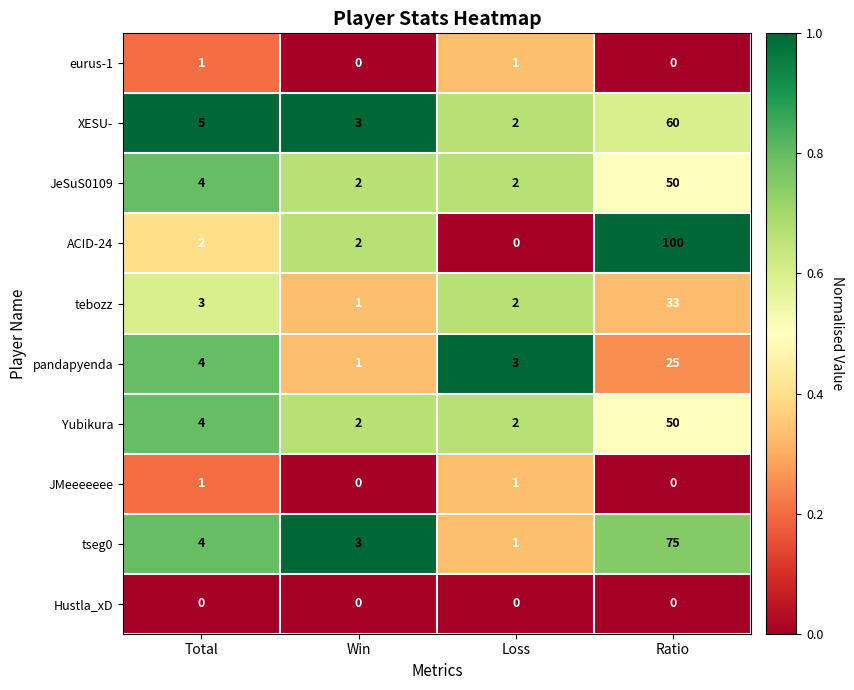

Between Total and Win, which series saw the biggest shift?

pandapyenda